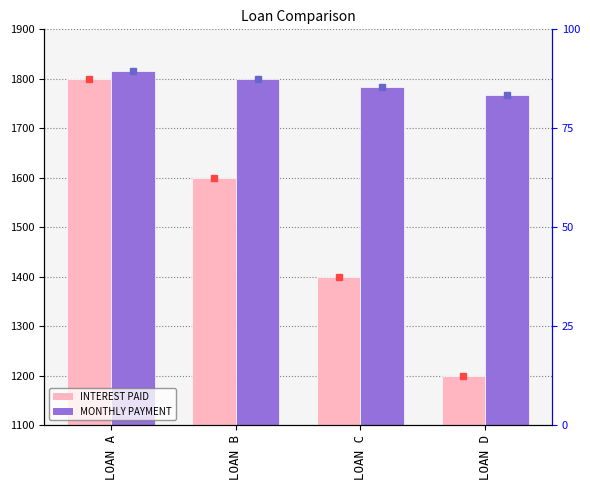

Reading left to right, transcribe all the data shown in this chart.

INTEREST PAID: LOAN A=1800.0	LOAN B=1600.0	LOAN C=1400.0	LOAN D=1200.0
MONTHLY PAYMENT: LOAN A=1816.7	LOAN B=1800.0	LOAN C=1783.3	LOAN D=1766.7